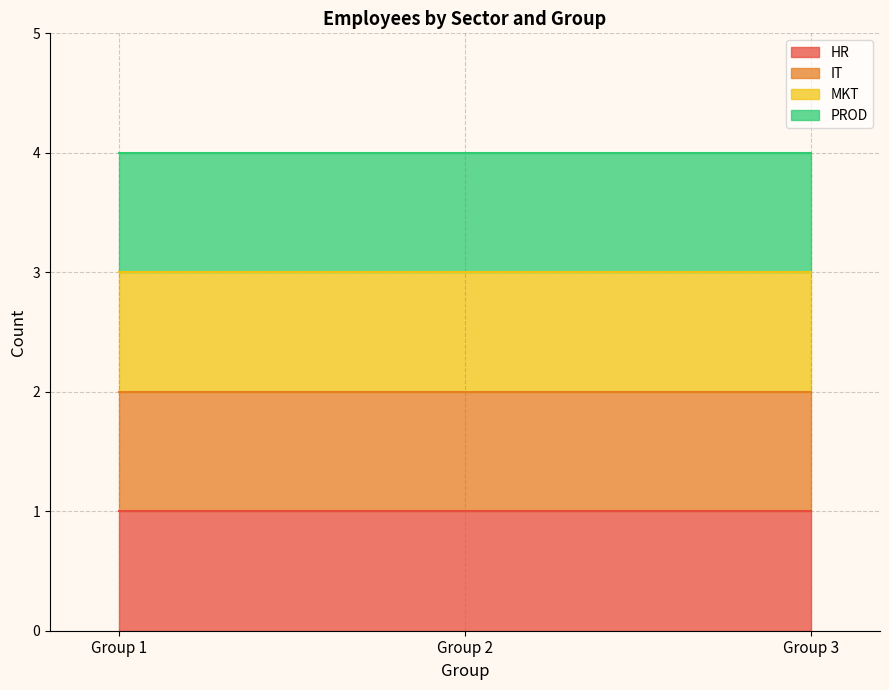

How many data points does each series have?

3